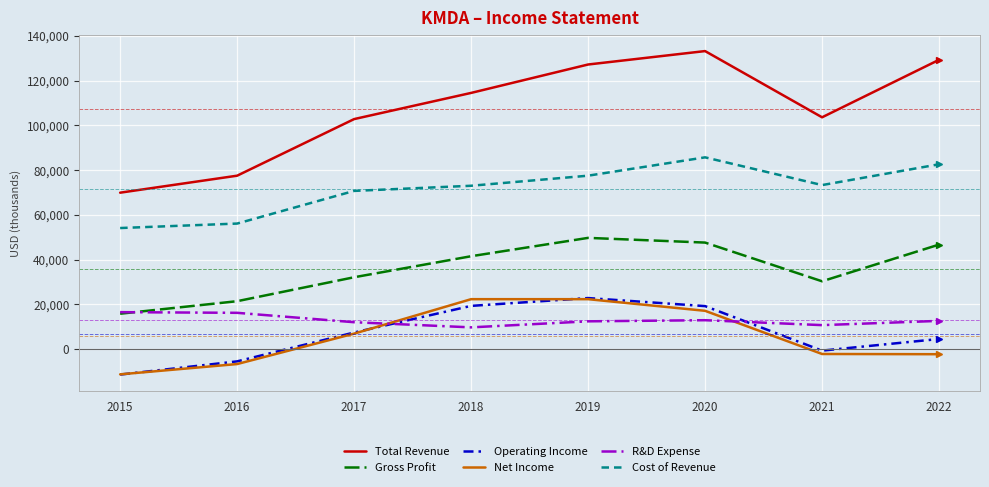

How many lines are shown in the chart?

6